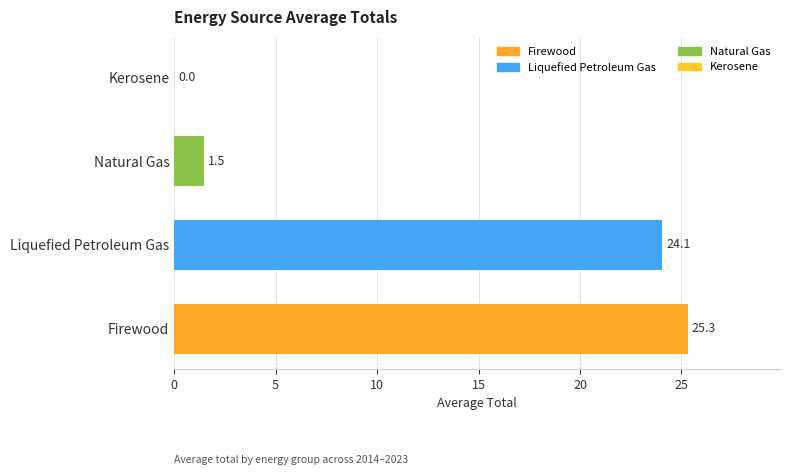

What is the change in value from Liquefied Petroleum Gas to Natural Gas?

-22.6